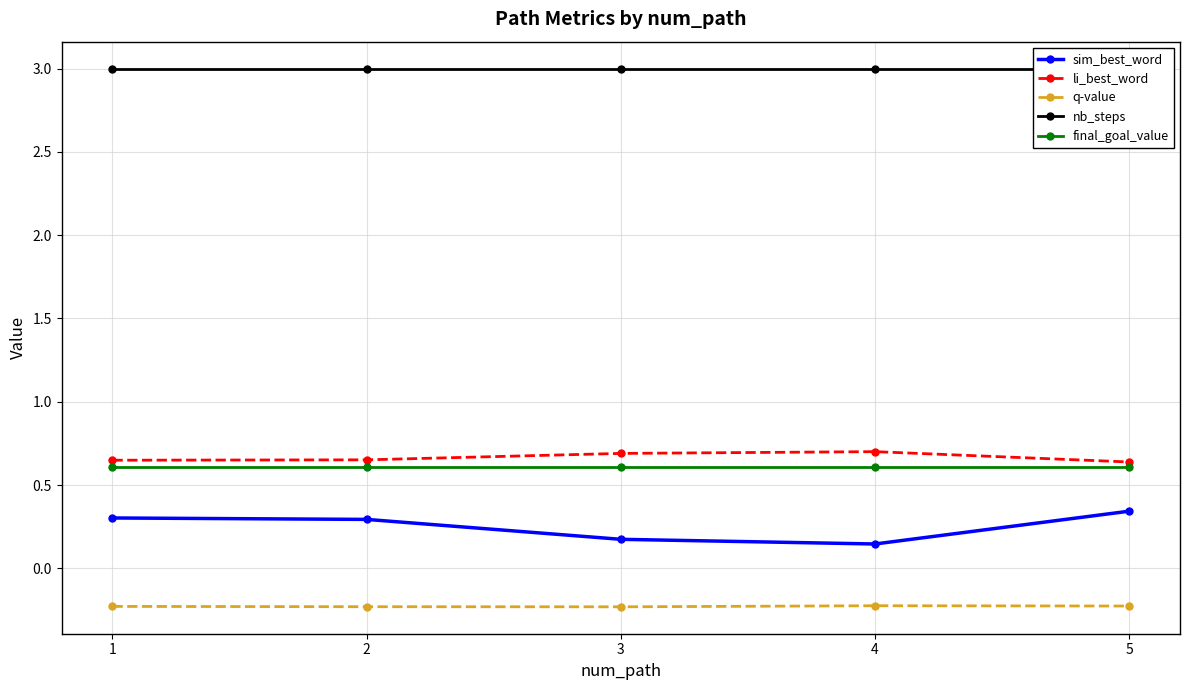

True or false: q-value and li_best_word intersect in this chart.

False